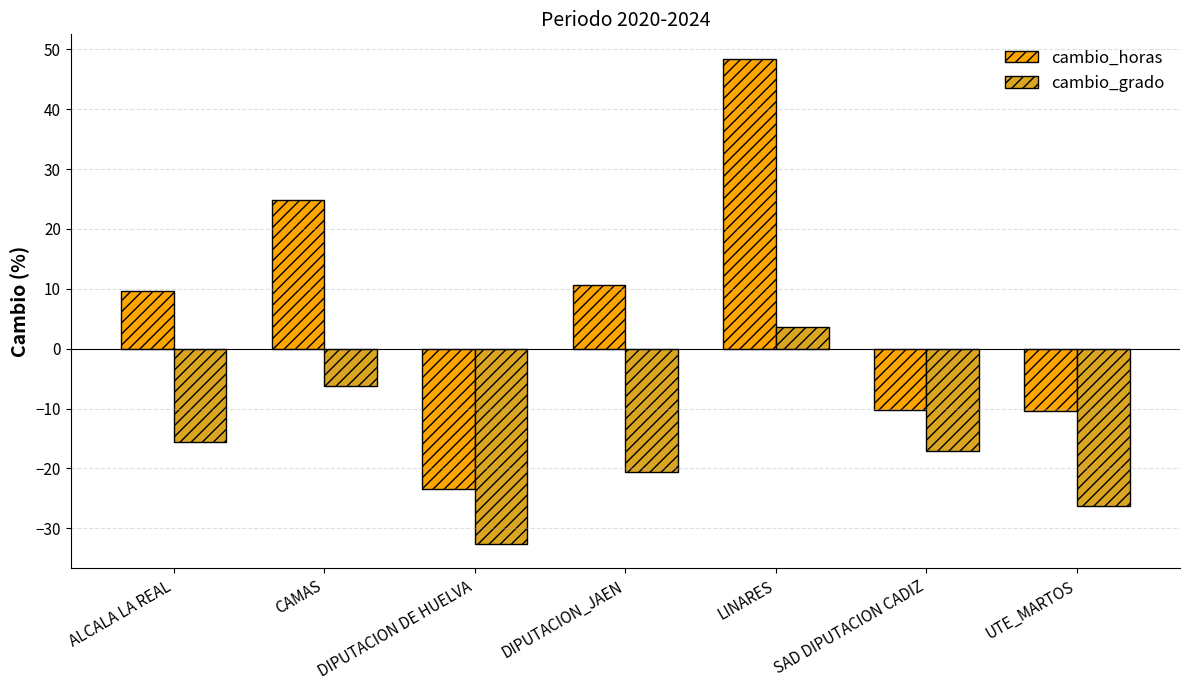

What is the difference between the cambio_horas values at DIPUTACION_JAEN and DIPUTACION DE HUELVA?

34.1